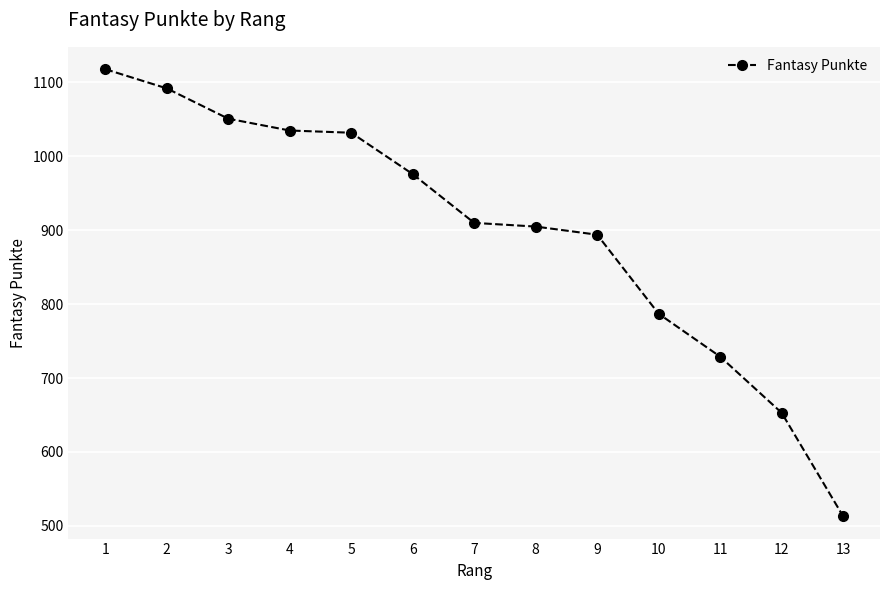

What is the smallest value displayed?

513